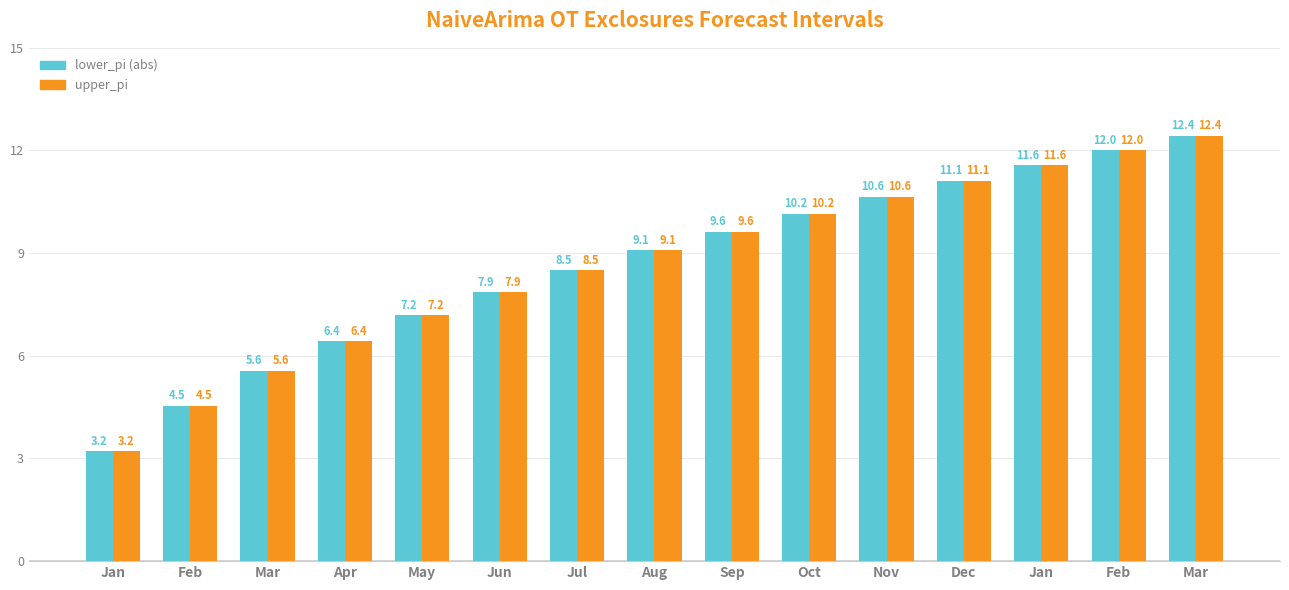

How many distinct data groups are displayed?

2